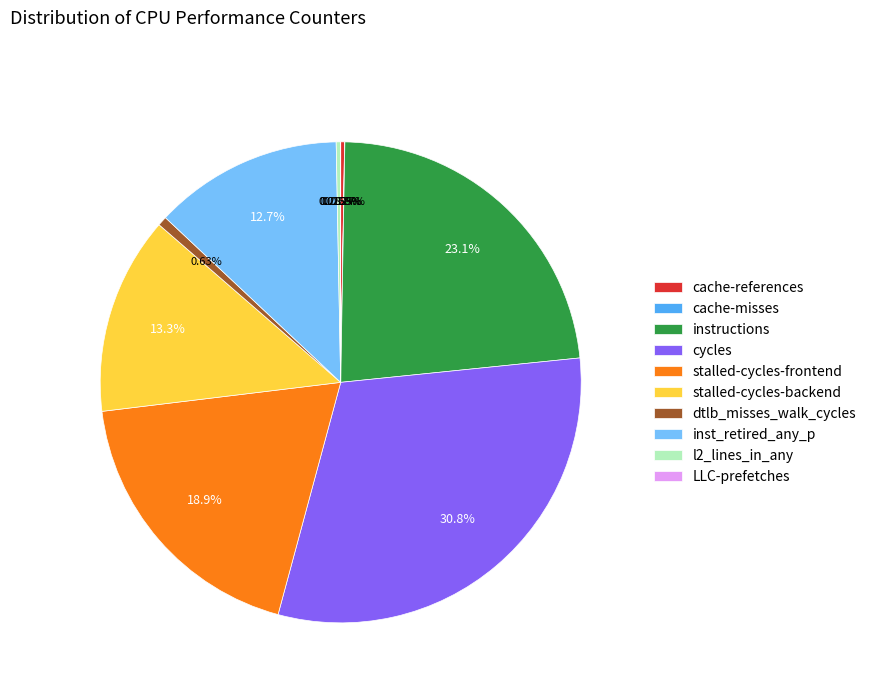

Which category has the biggest portion of the pie?

cycles